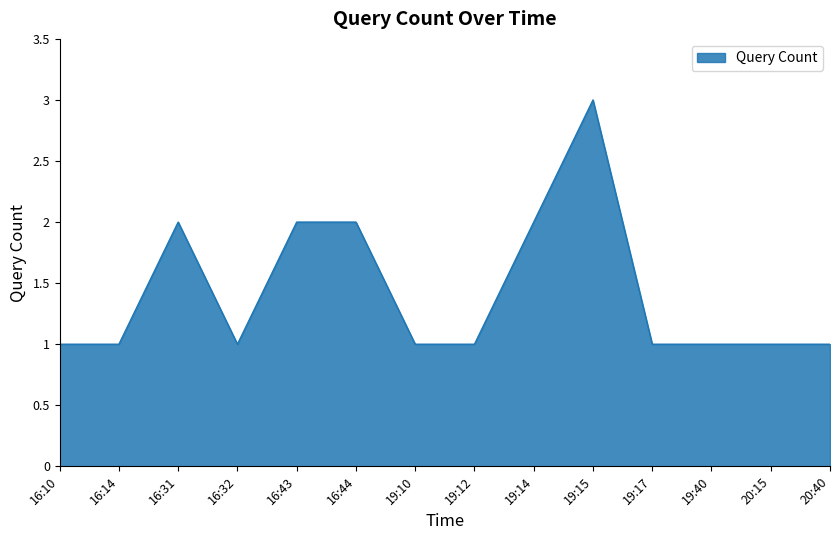

Reading left to right, extract all data points from this chart.

16:10=1	16:14=1	16:31=2	16:32=1	16:43=2	16:44=2	19:10=1	19:12=1	19:14=2	19:15=3	19:17=1	19:40=1	20:15=1	20:40=1